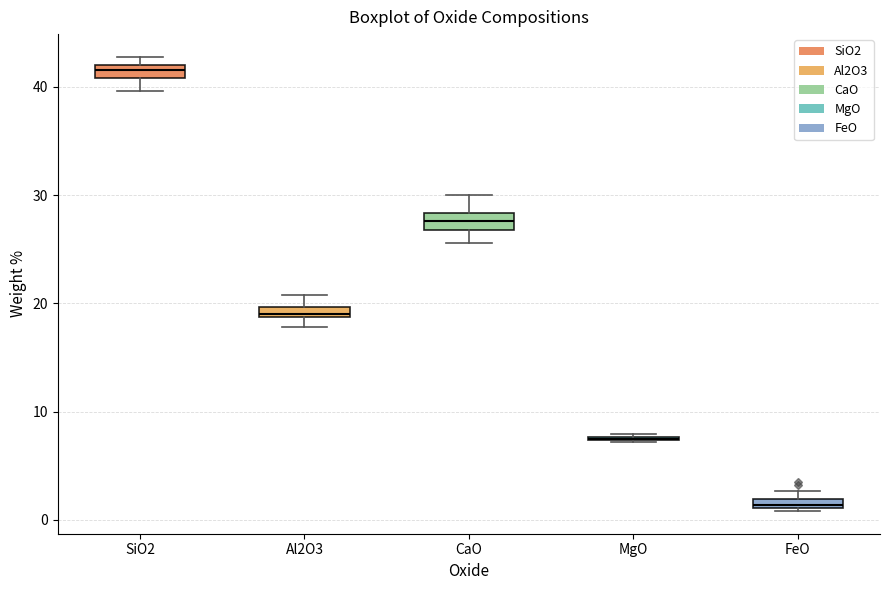

Where is the upper edge of the box for FeO on the y-axis? The values are not printed on the chart, so give them approximately, as read against the axis.

2